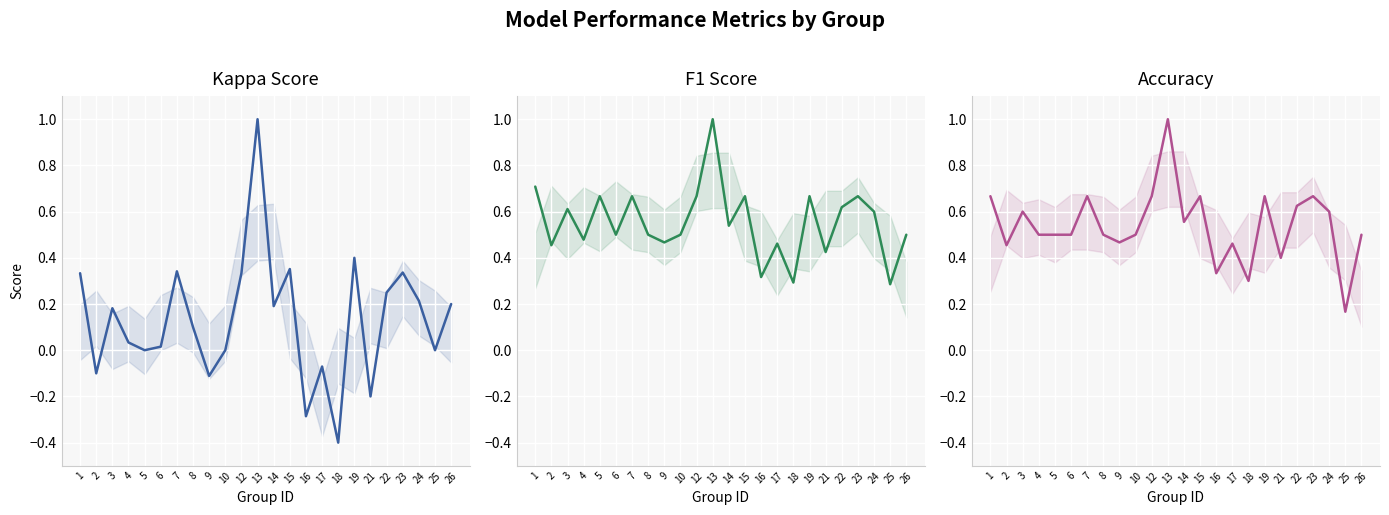

What value does the kappa series have at 23?

0.3